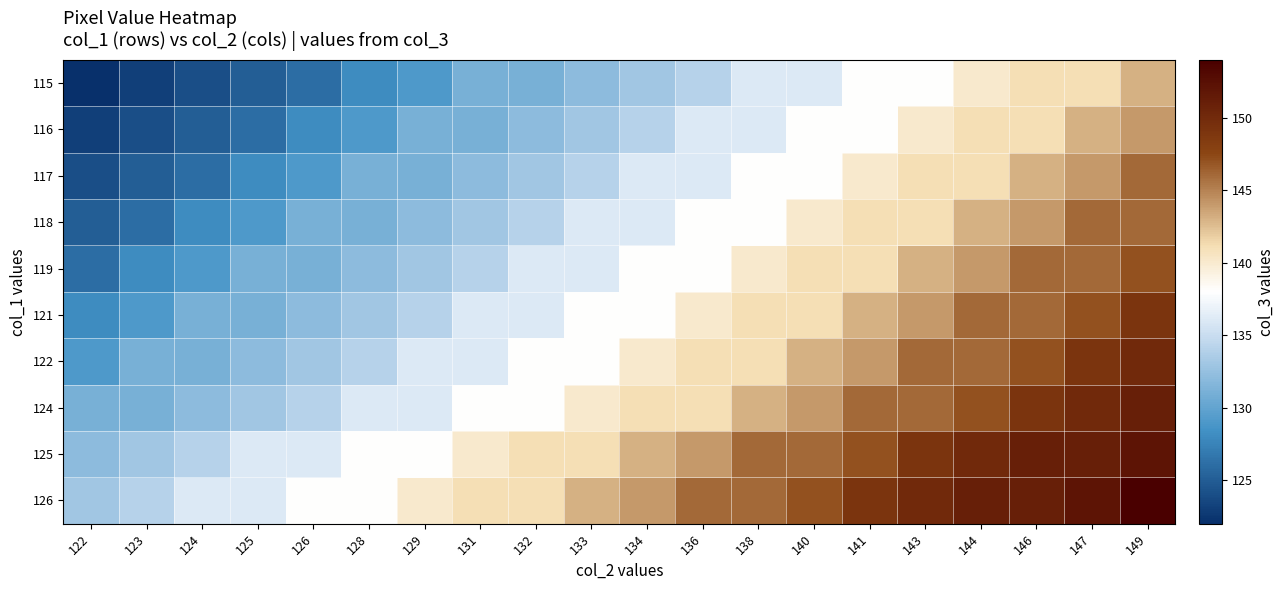

Which category has the highest value across all series?

149